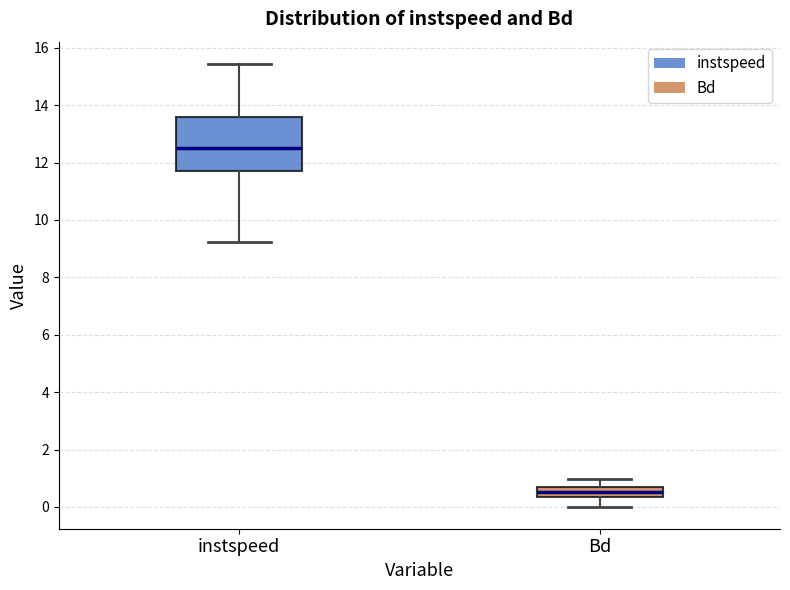

Where does the upper whisker of the box for Bd end on the y-axis? The values are not printed on the chart, so give them approximately, as read against the axis.

1.0